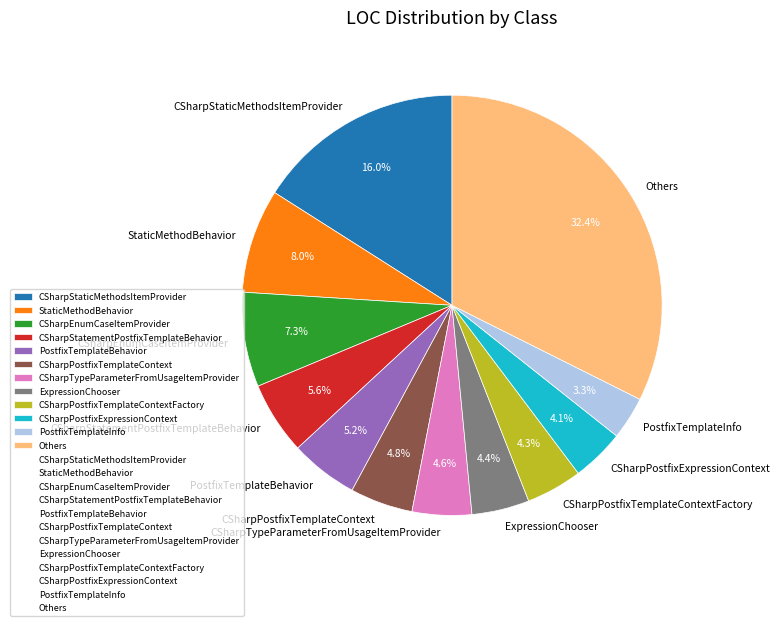

Which category has the smallest portion of the pie?

PostfixTemplateInfo